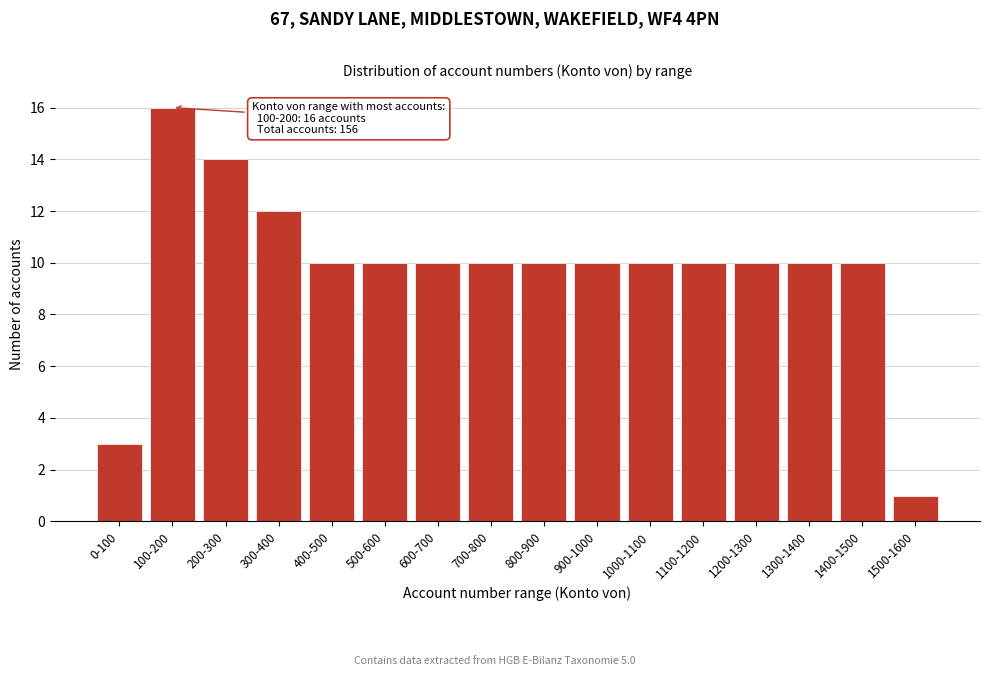

Reading left to right, list all the values displayed in this chart.

0-100=3	100-200=16	200-300=14	300-400=12	400-500=10	500-600=10	600-700=10	700-800=10	800-900=10	900-1000=10	1000-1100=10	1100-1200=10	1200-1300=10	1300-1400=10	1400-1500=10	1500-1600=1